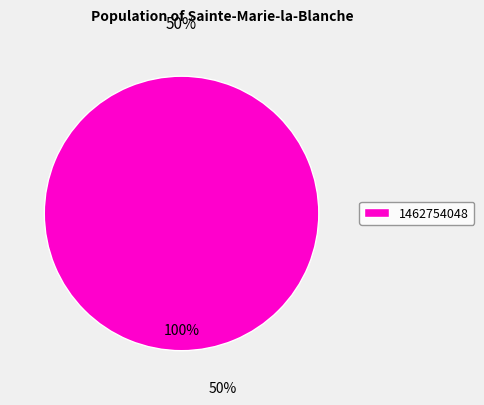

The 1462754048 slice represents 100% of the pie. True or false?

True